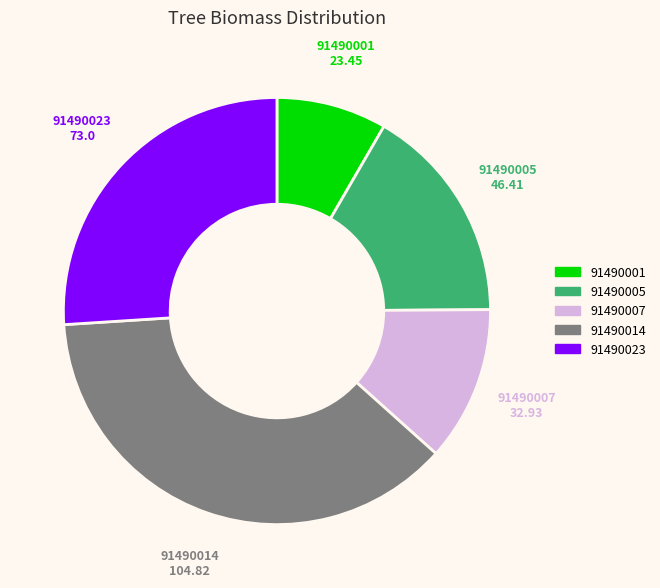

Is there any slice that represents more than half of the pie?

No